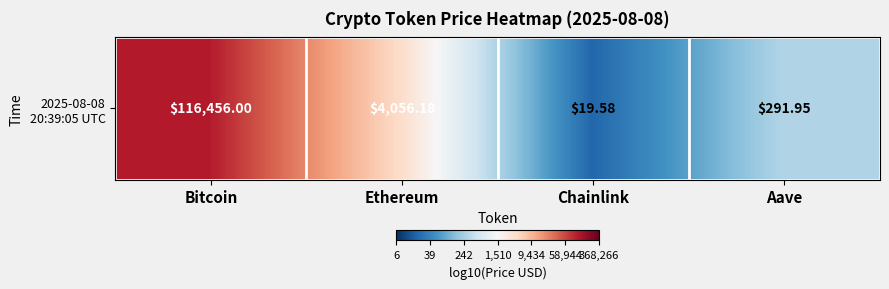

What is the difference between the values at Ethereum and Chainlink?

2.3